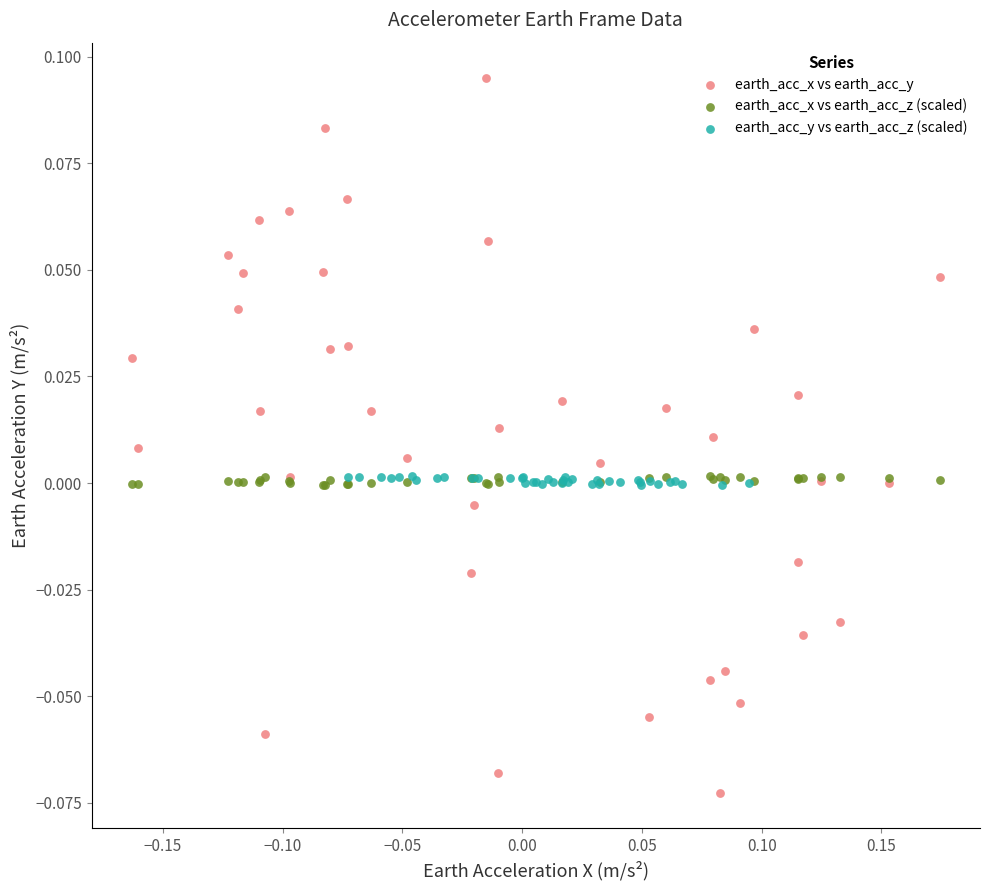

Which series has the largest Y range (max minus min)?

earth_acc_x vs earth_acc_y